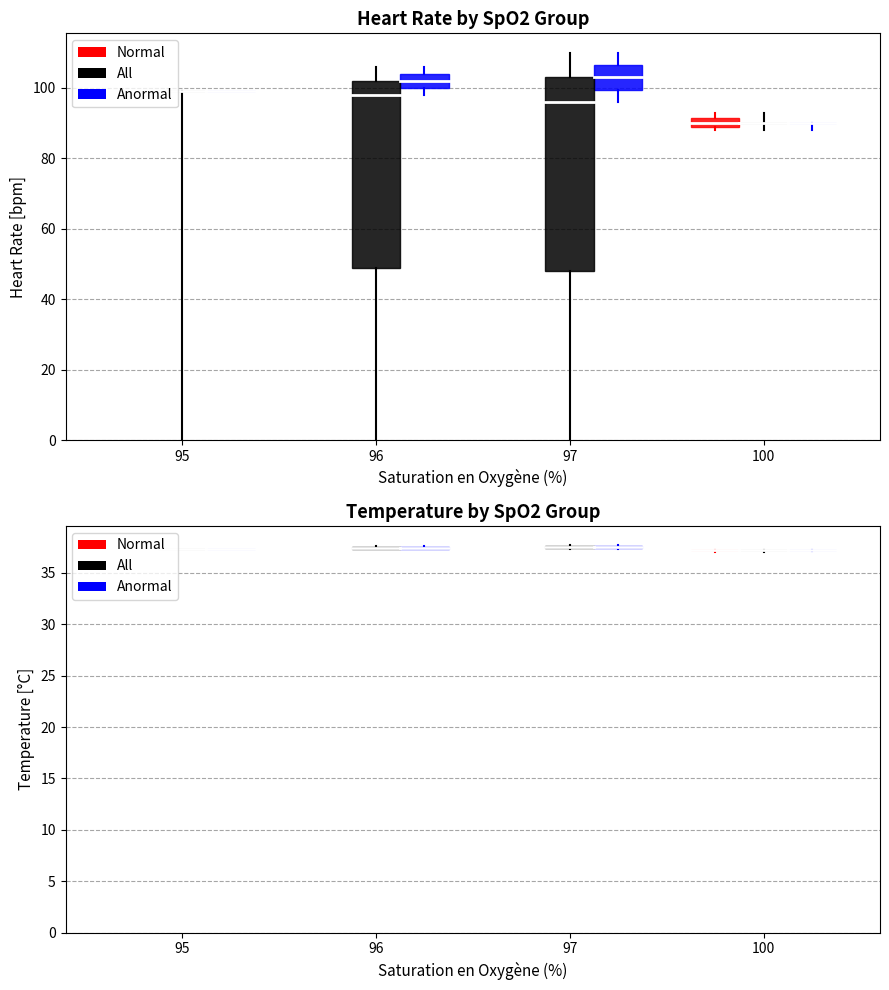

How many values in the Température (°C) series exceed 37?

10